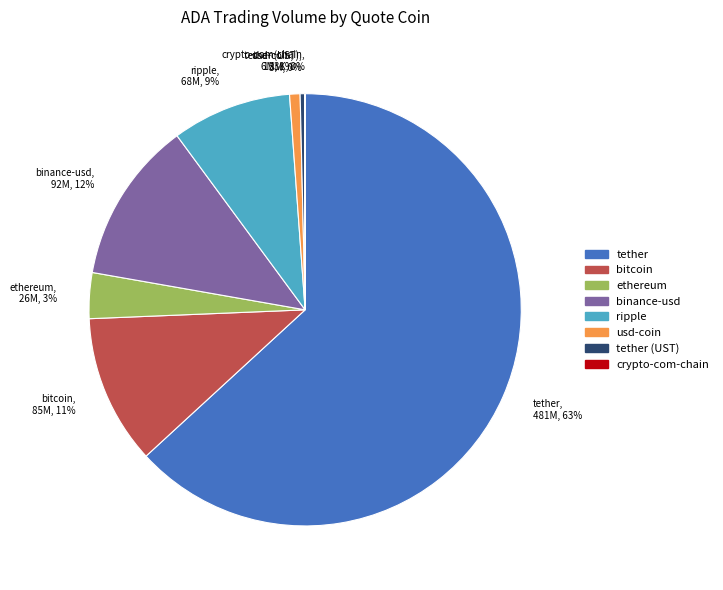

To the nearest percent, what percentage of the pie is ethereum, 26M, 3%?

3%